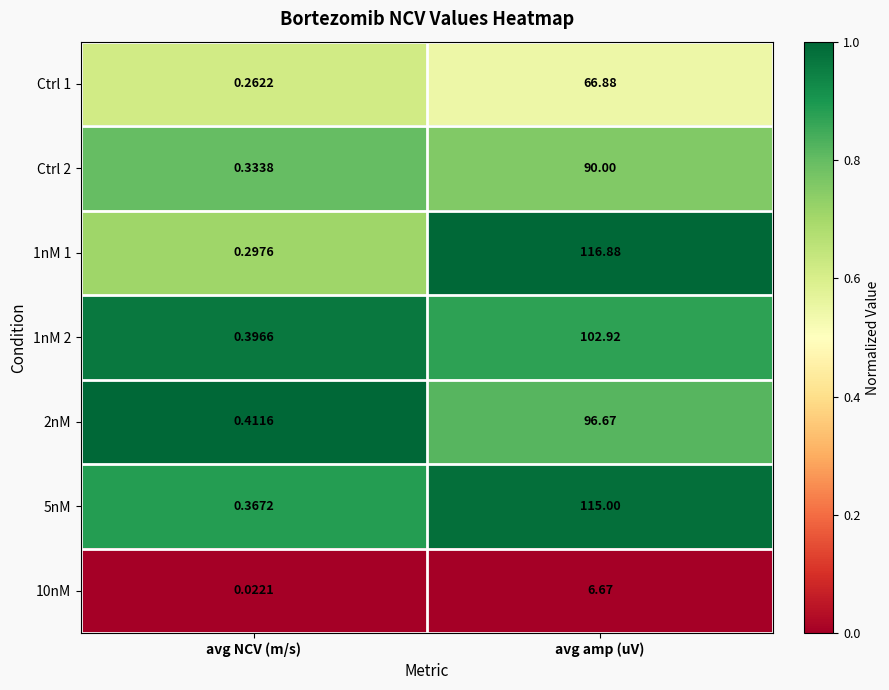

Between avg NCV (m/s) and avg amp (uV), which series saw the biggest shift?

1nM 1